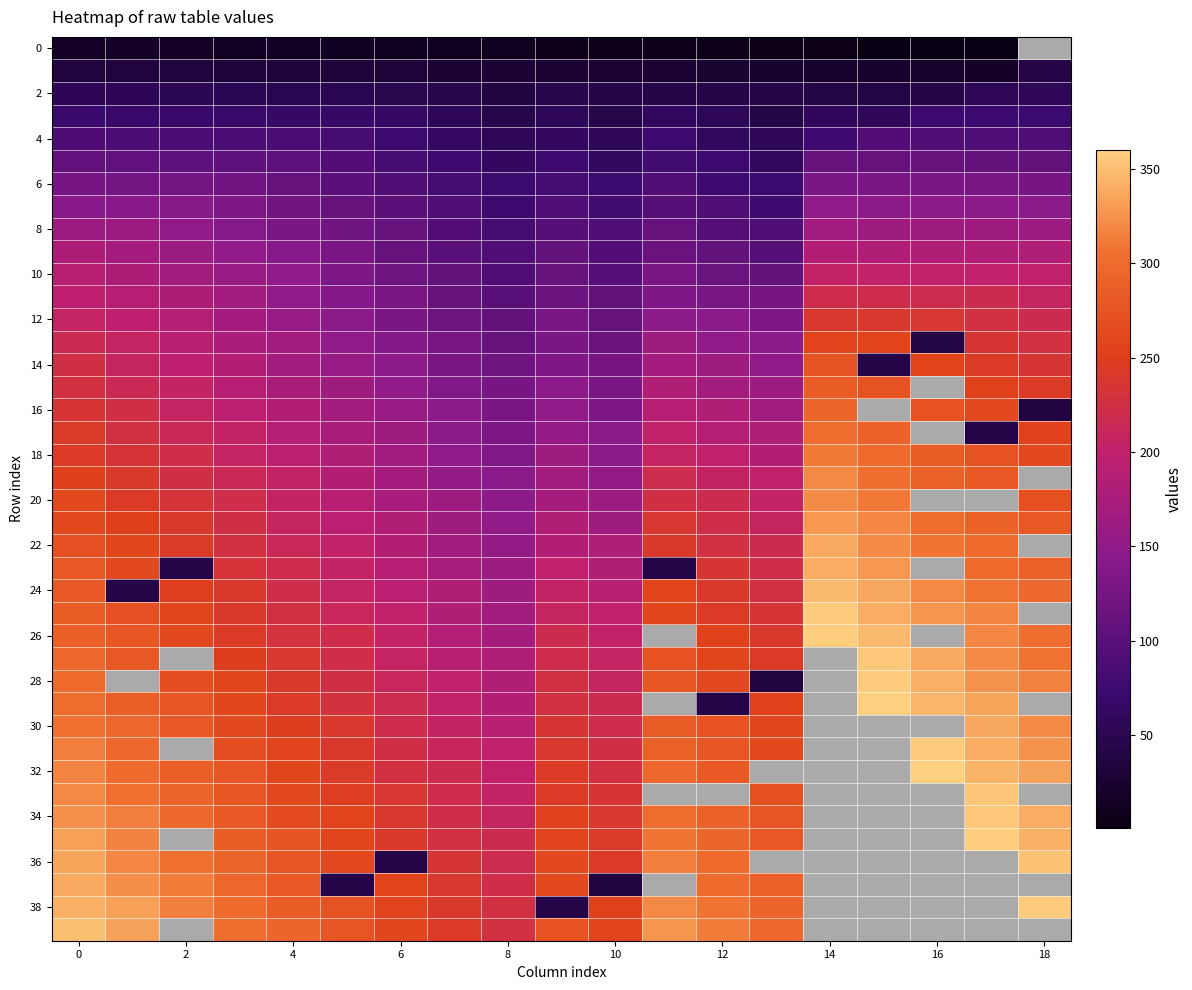

At how many categories does at least one series exceed 221?

19